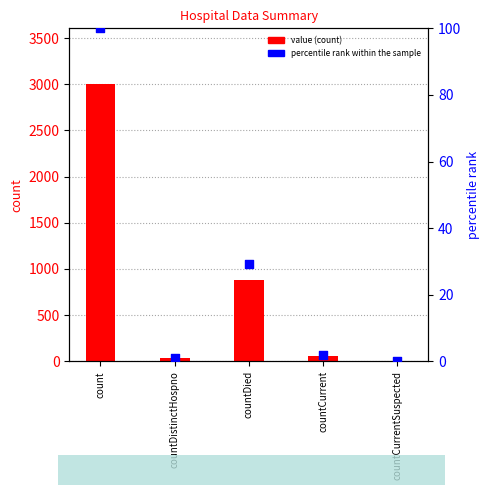

At how many categories does at least one series exceed 125?

2